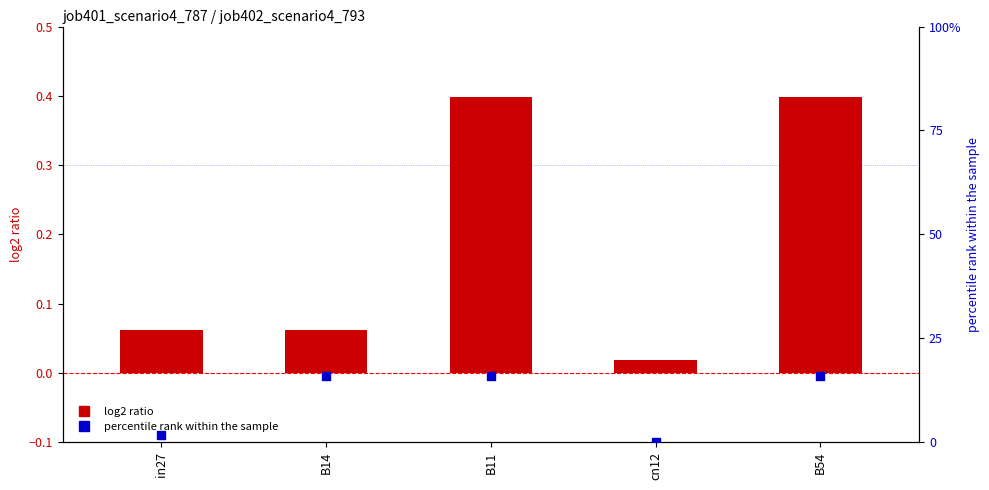

What is the total value across all series at B54?

0.6